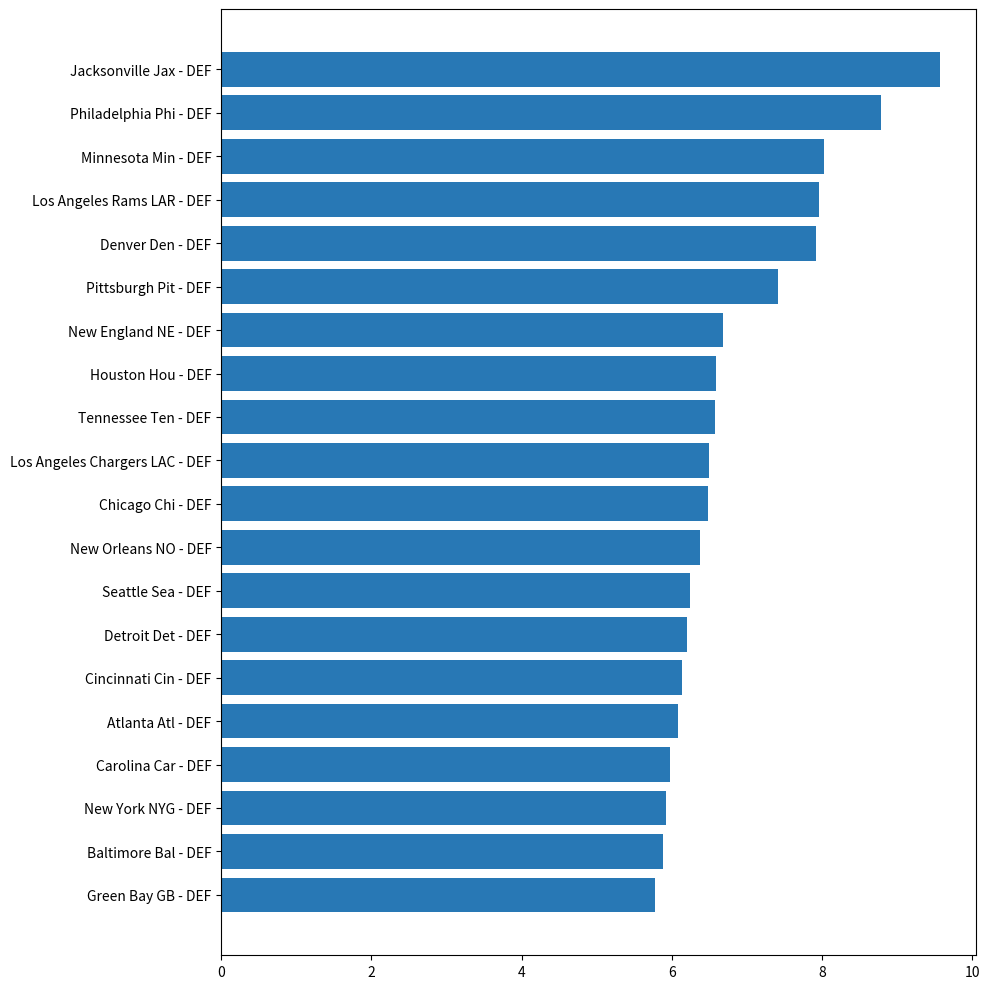

The chart shows a value of 3.0 at New Orleans NO - DEF. True or false?

False